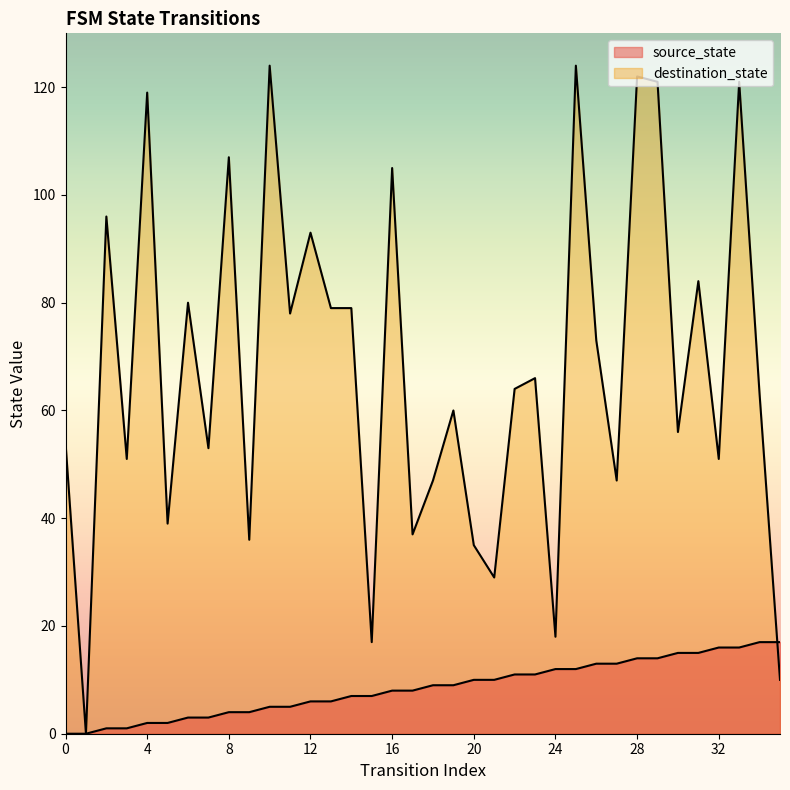

Where does the destination_state series first go above 64?

2